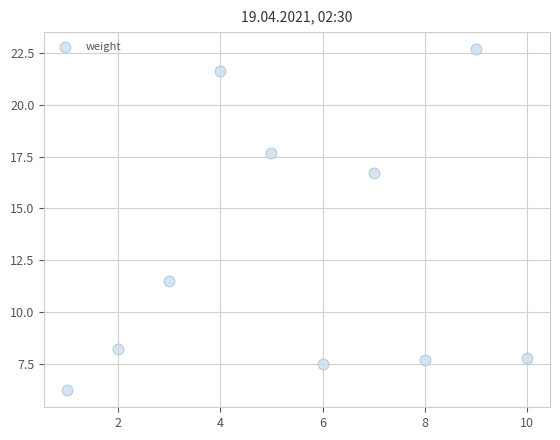

What is the range of Y values (max minus min)?

16.5